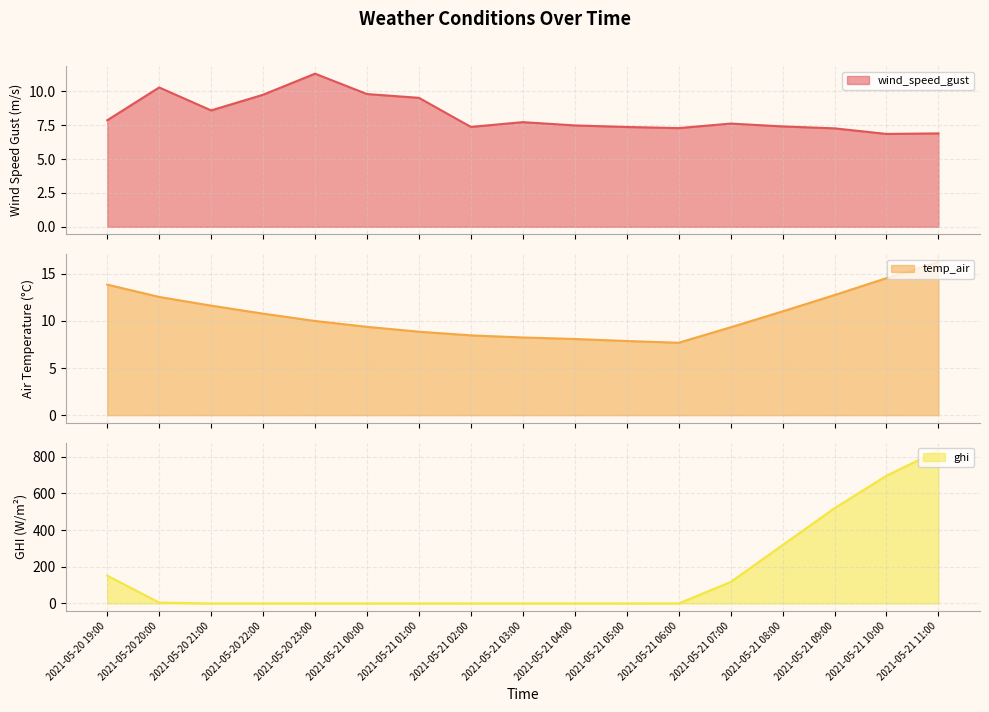

Rank the series at 2021-05-20 20:00 from highest to lowest value.

temp_air, wind_speed_gust, ghi